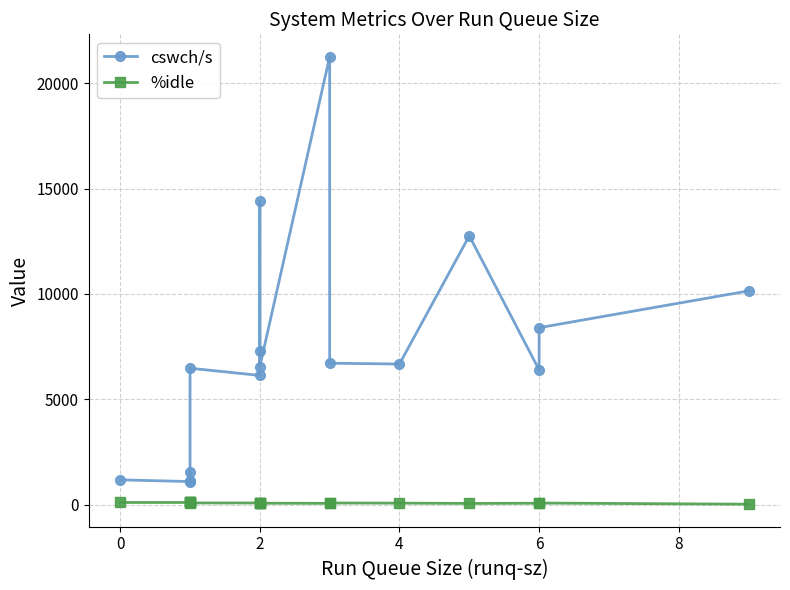

True or false: cswch/s and %idle cross at least once.

False